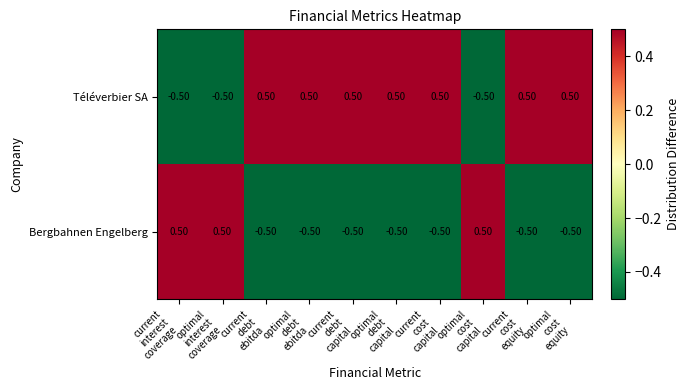

What is the difference between the second highest and minimum values in the Téléverbier SA series?

1.0